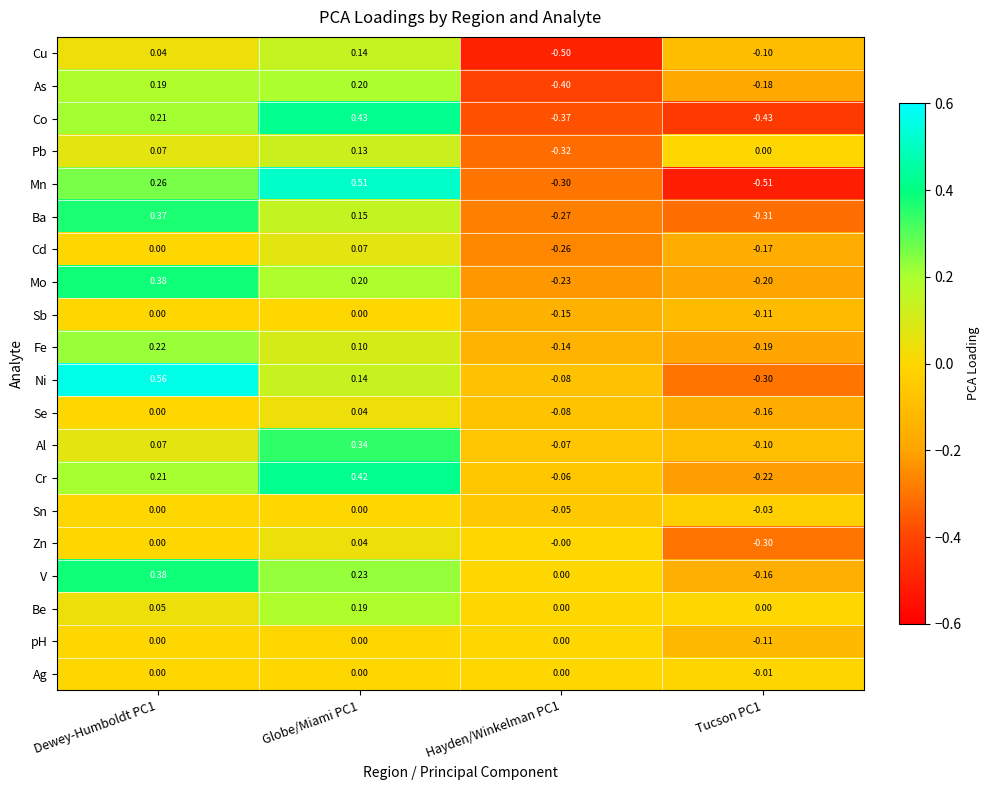

Which series has the largest total across all categories?

V